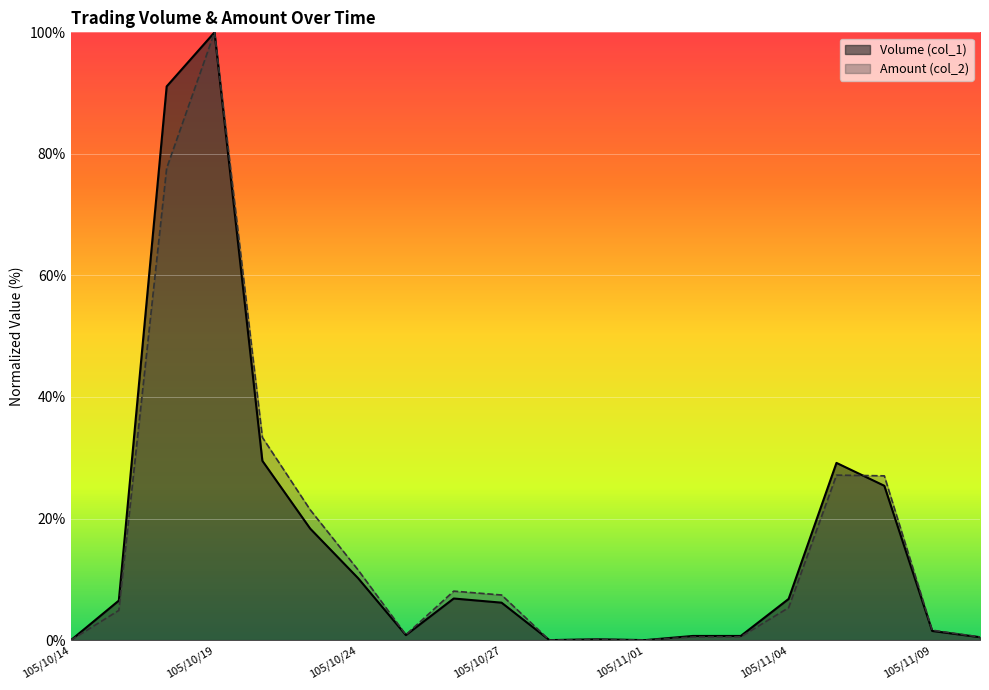

Between which two adjacent categories do Volume (col_1) and Amount (col_2) first intersect?

105/11/07 and 105/11/08